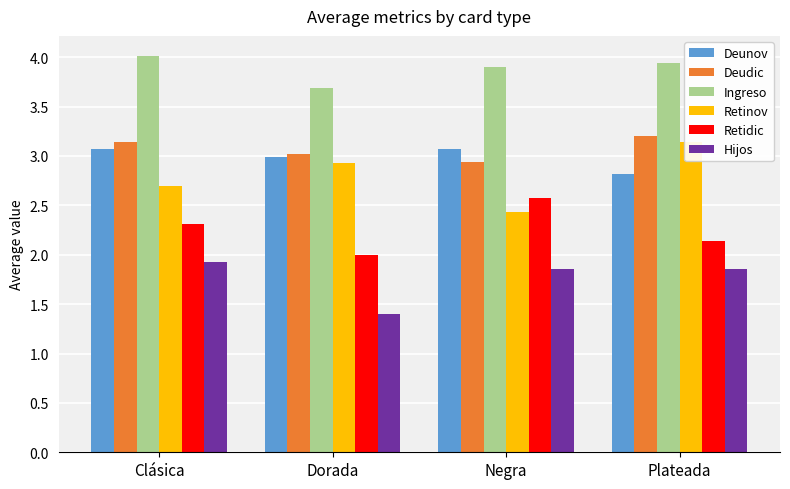

List the labels in order of Retinov value, largest first.

Plateada, Dorada, Clásica, Negra